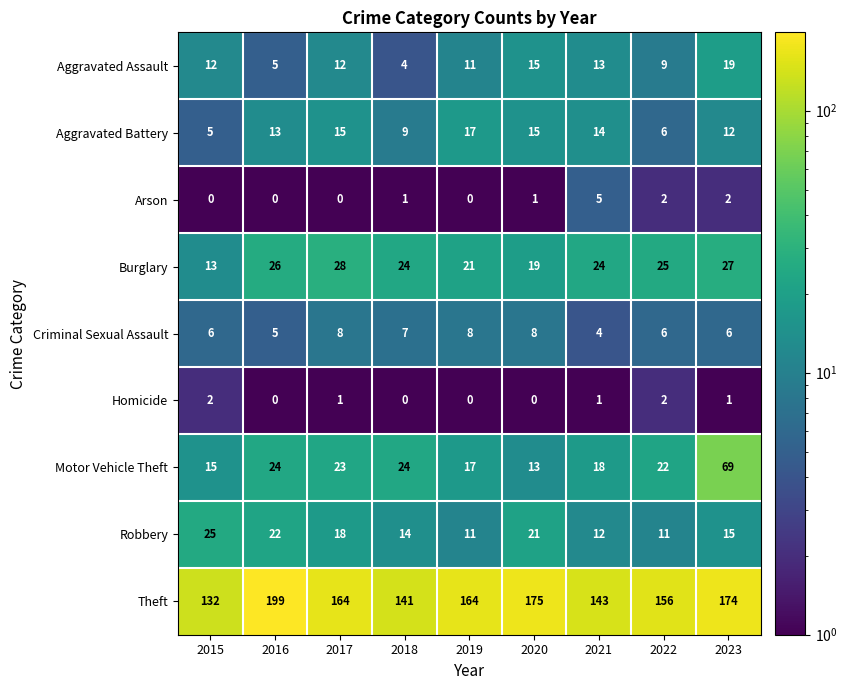

Rank the series at 2015 from lowest to highest value.

Arson, Homicide, Aggravated Battery, Criminal Sexual Assault, Aggravated Assault, Burglary, Motor Vehicle Theft, Robbery, Theft